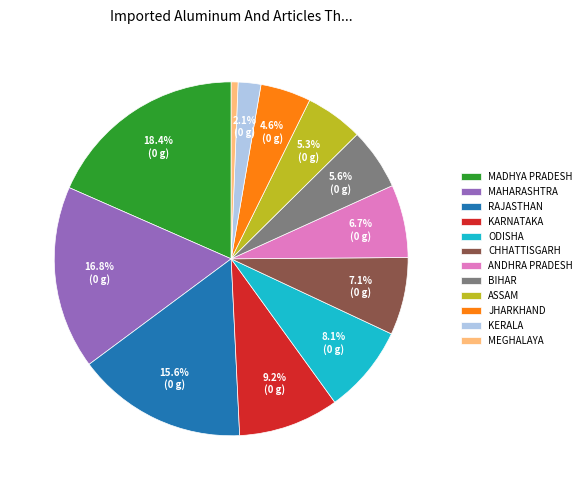

Which slice is the largest?

MADHYA PRADESH